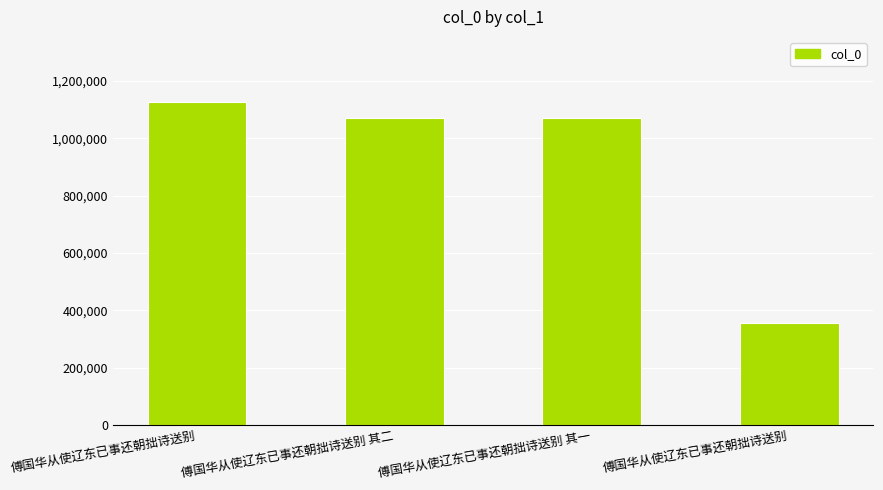

How many bars are there in total?

4